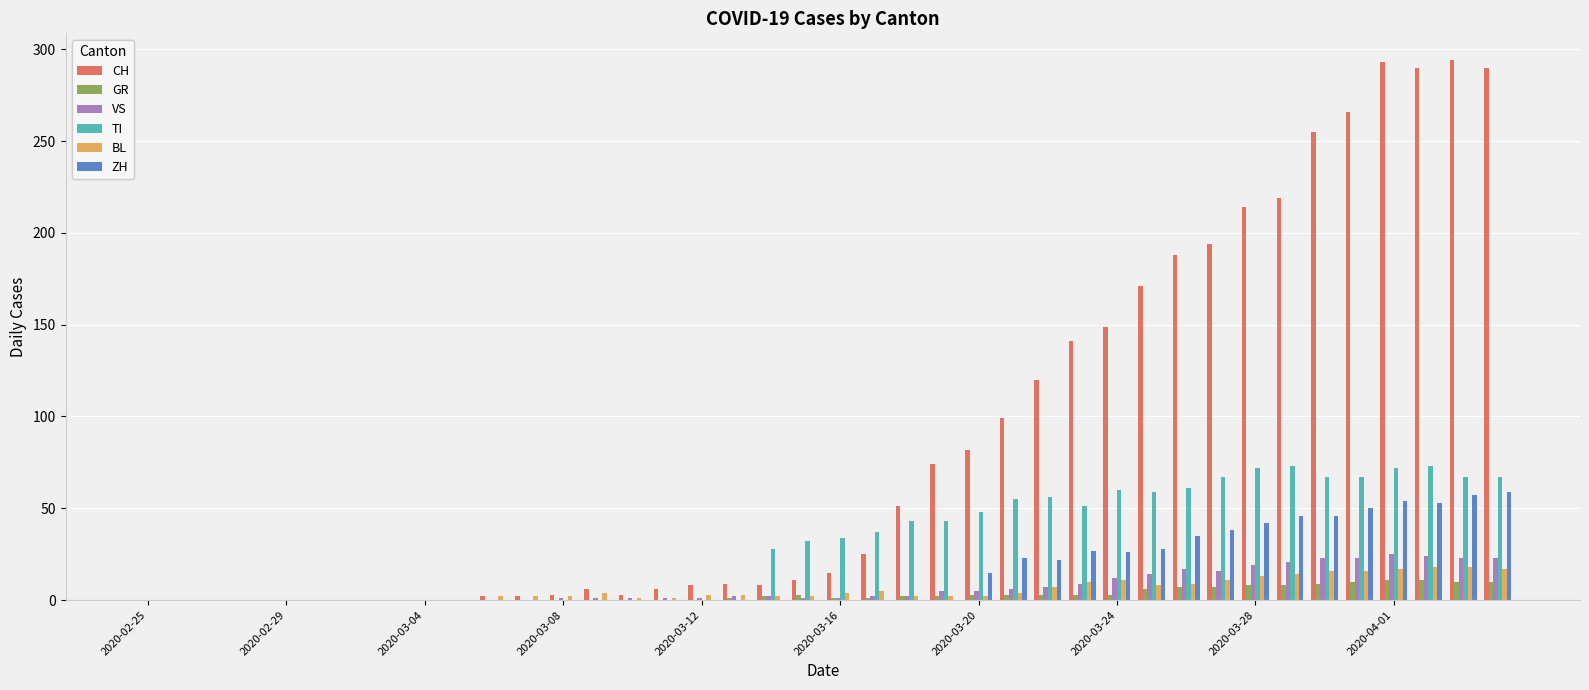

What is the maximum value for ZH?

59